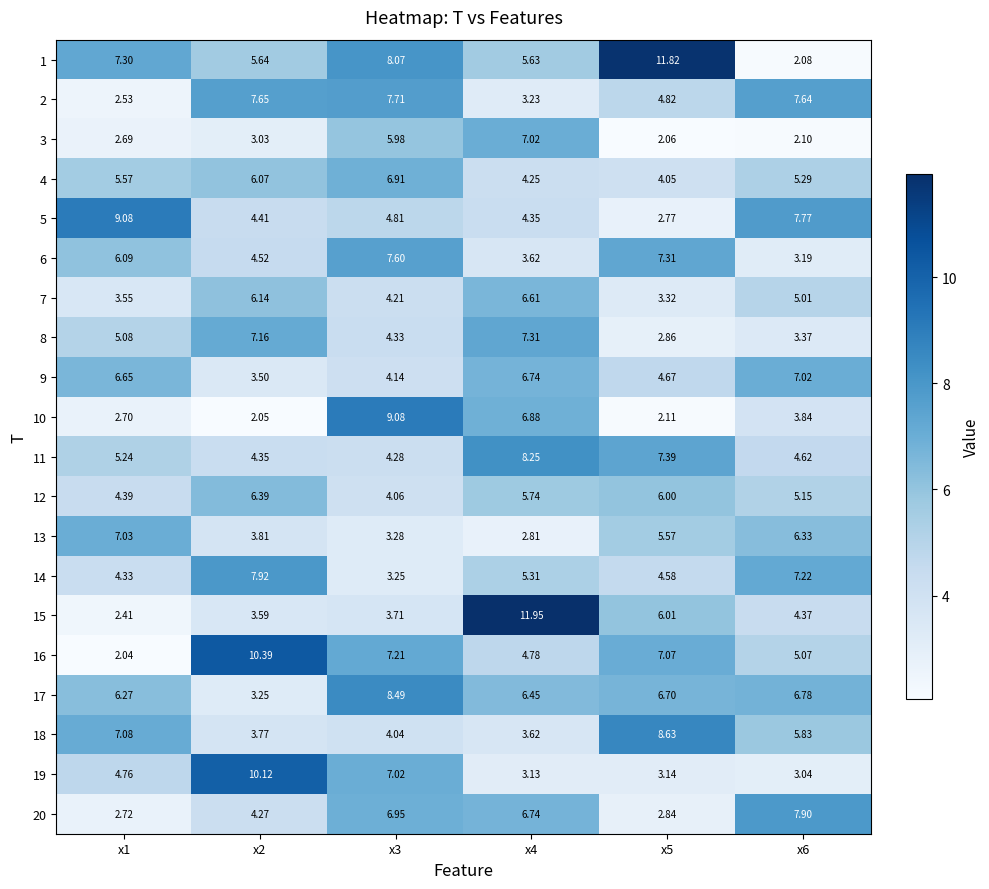

At which category is the sum across all series the highest?

x3